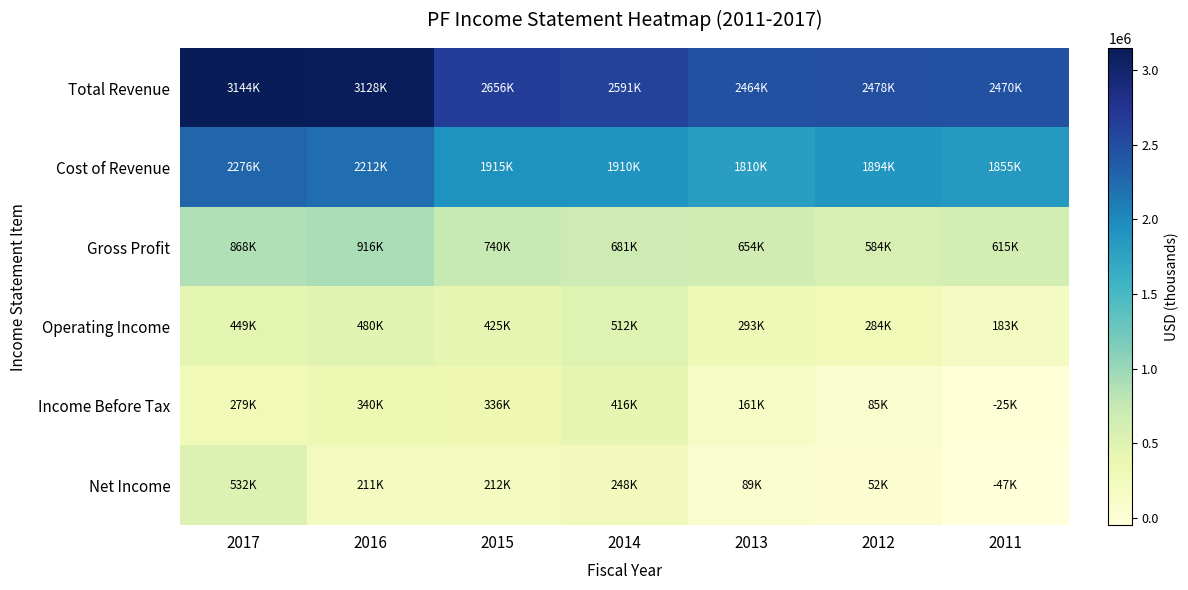

What is the total value across all series at 2013?

5470700